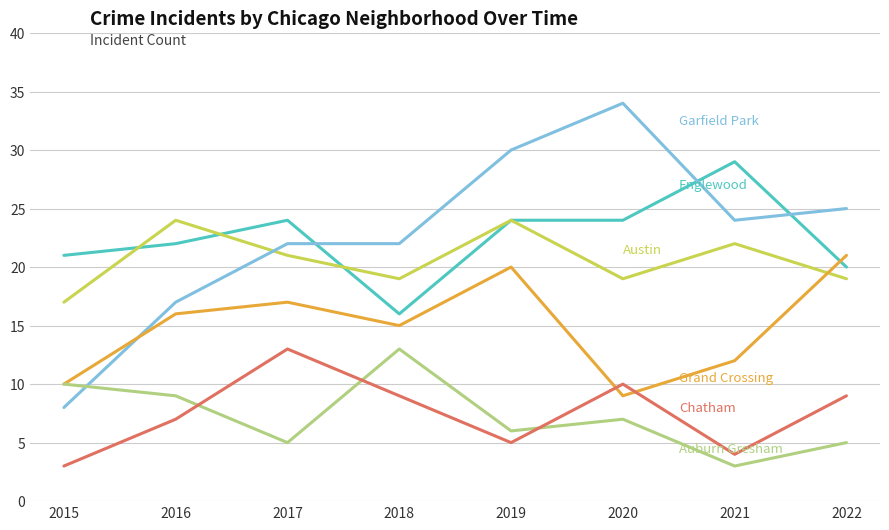

What is the spread (max minus min) of values at 2020?

27